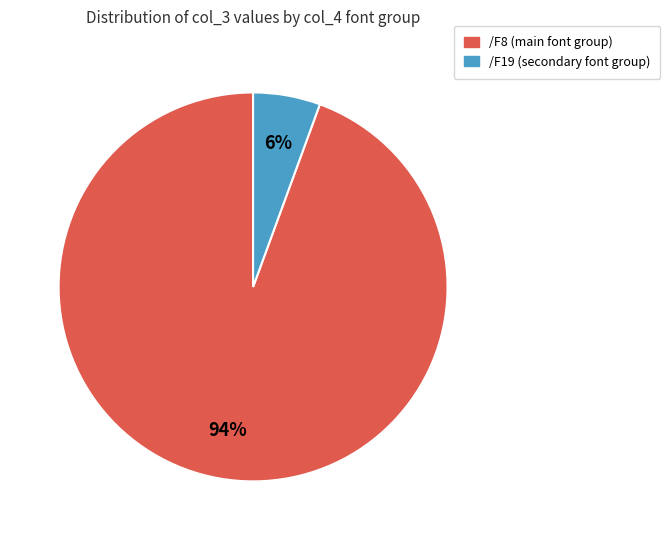

Is there a majority slice in this chart?

Yes